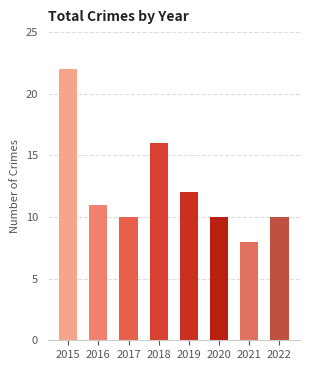

What is the change in value from 2016 to 2017?

-1